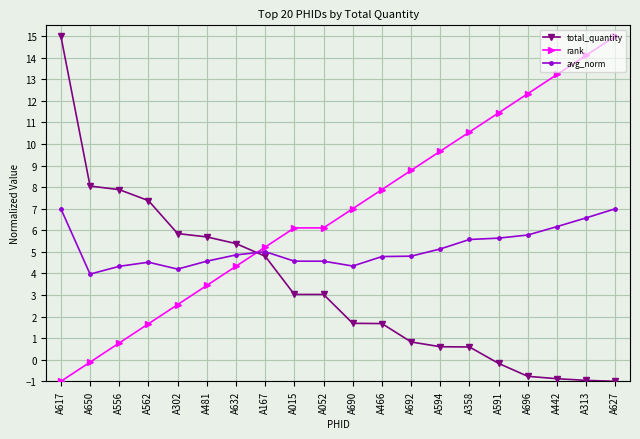

Rank the series by their average value, from highest to lowest.

rank, avg_norm, total_quantity